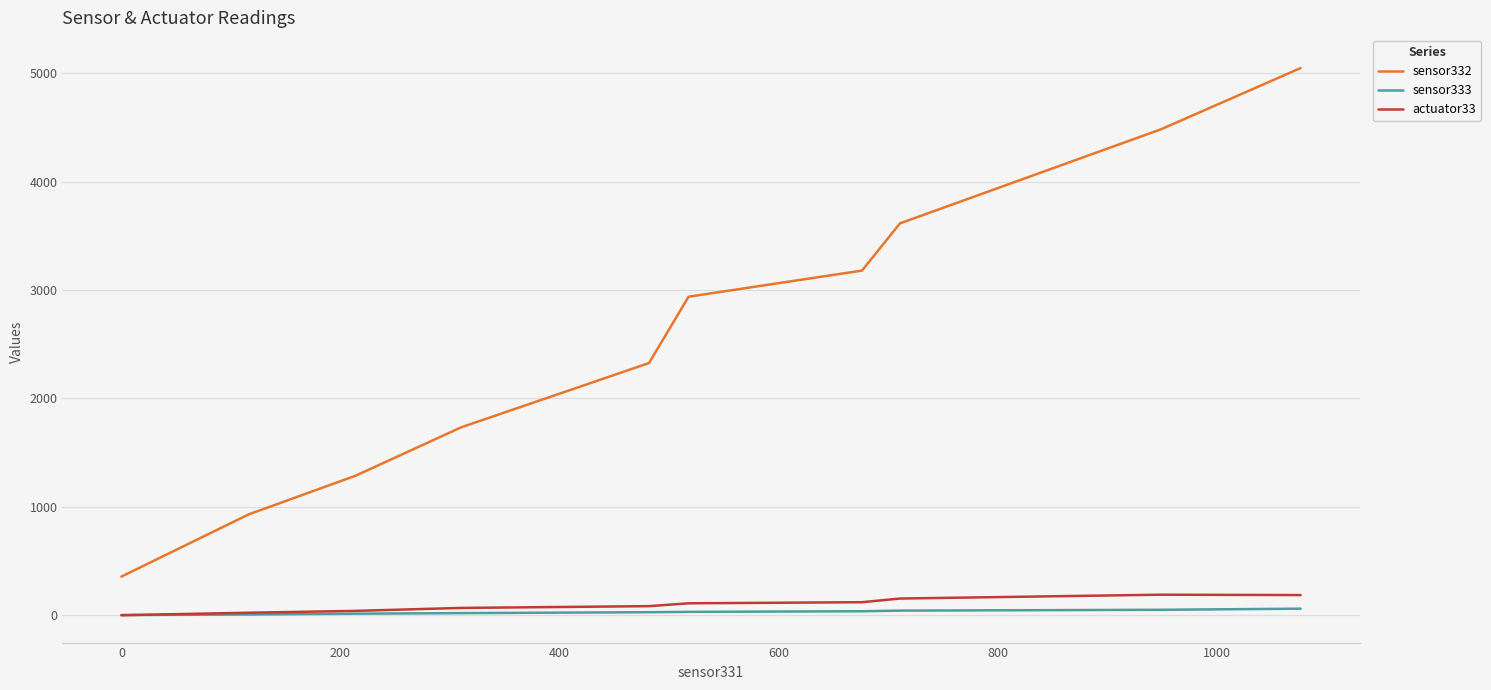

Which series has the largest total across all categories?

sensor332